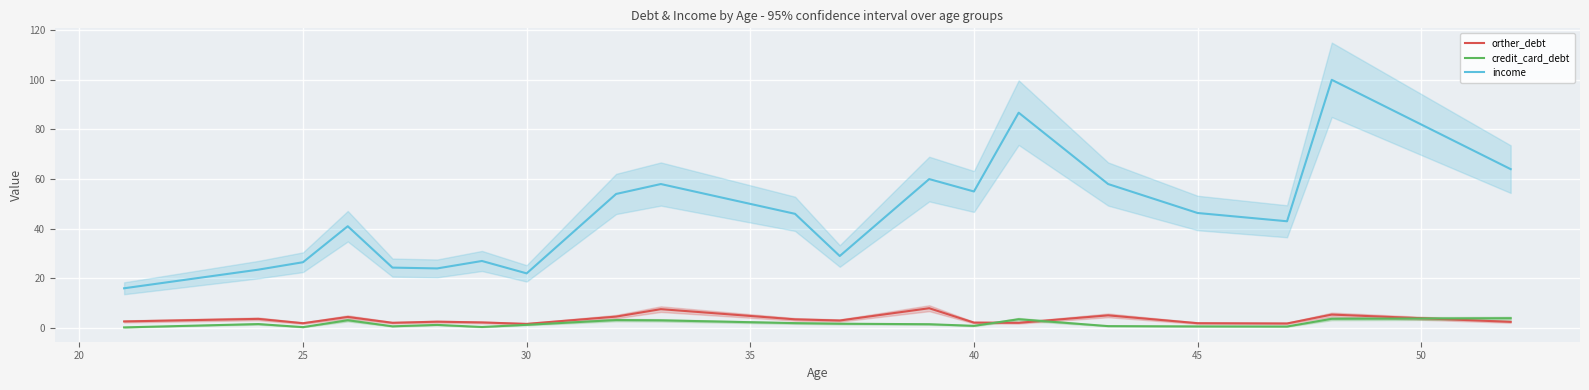

At which category does orther_debt reach its first local valley?

25